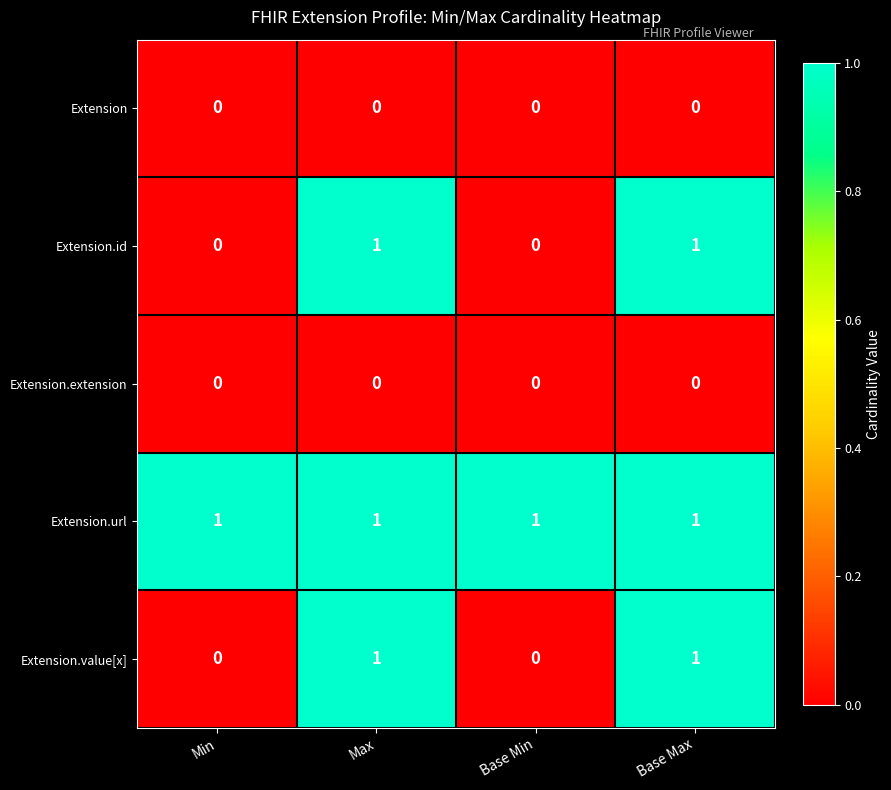

What is the difference between the highest and lowest values at Min?

1